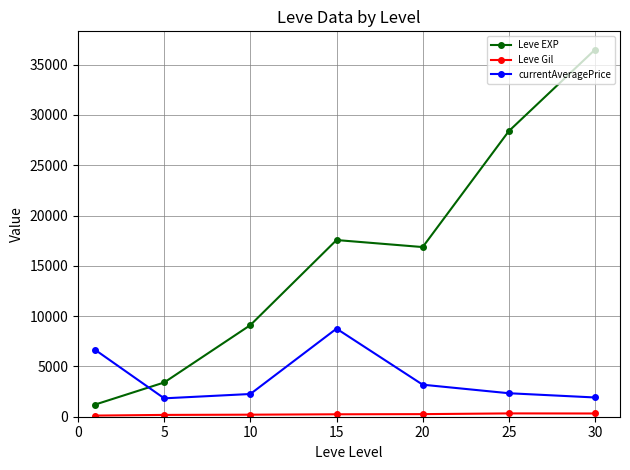

What is the greatest value displayed?

36492.5